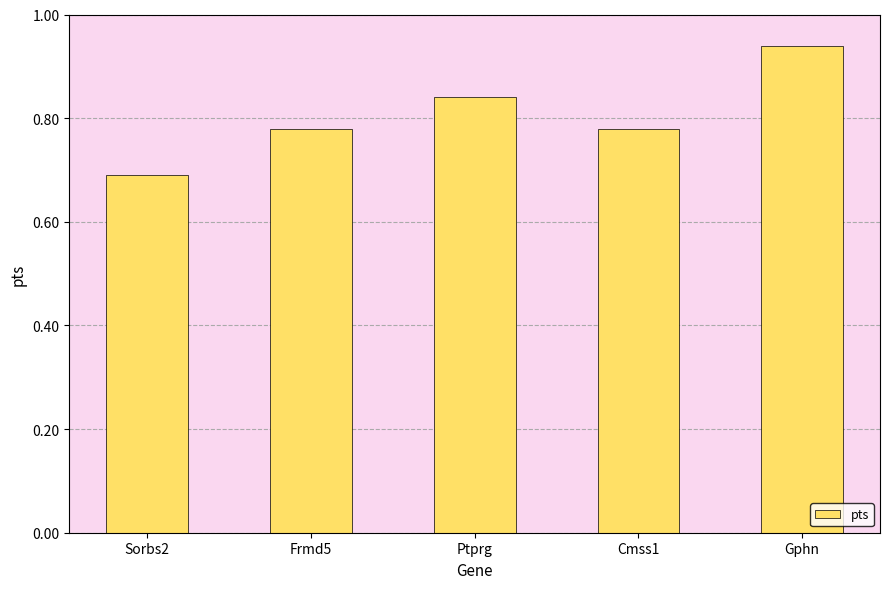

What is the label of the 4th bar from the right?

Frmd5